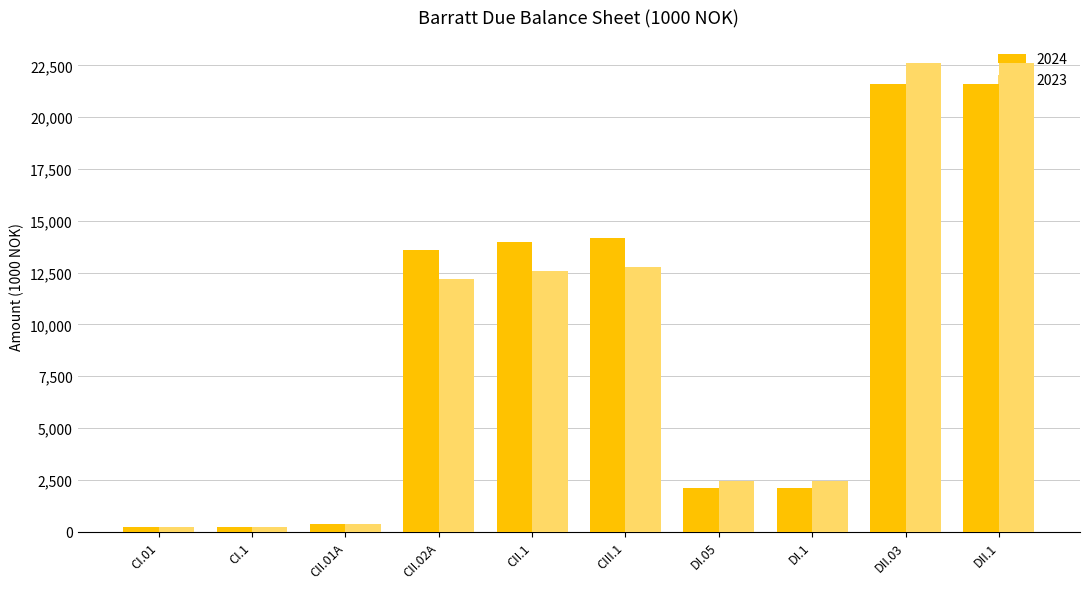

What is the maximum value for 2023?

22602.0